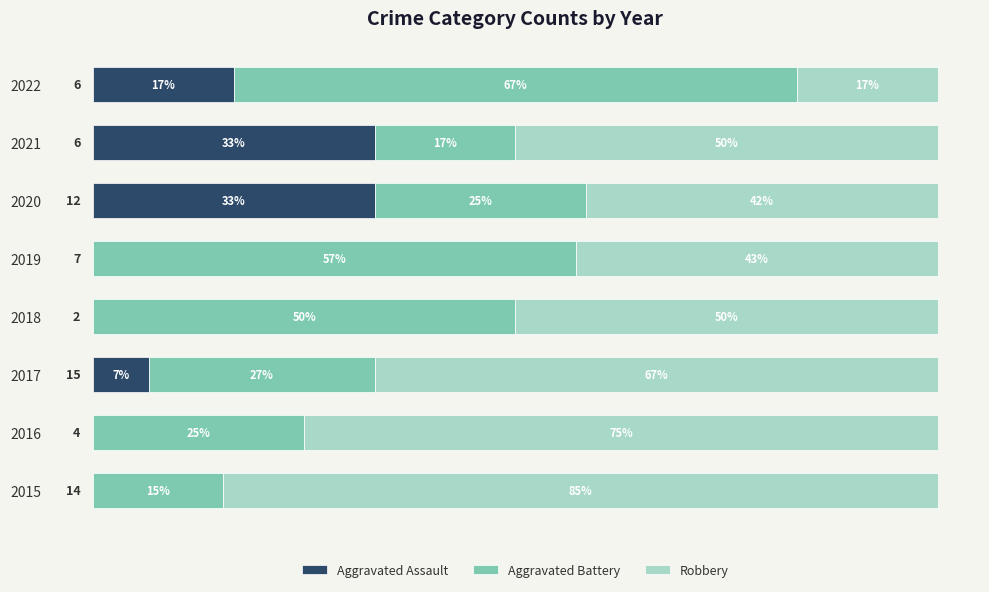

What are all the series names shown in the legend?

Aggravated Assault, Aggravated Battery, Robbery